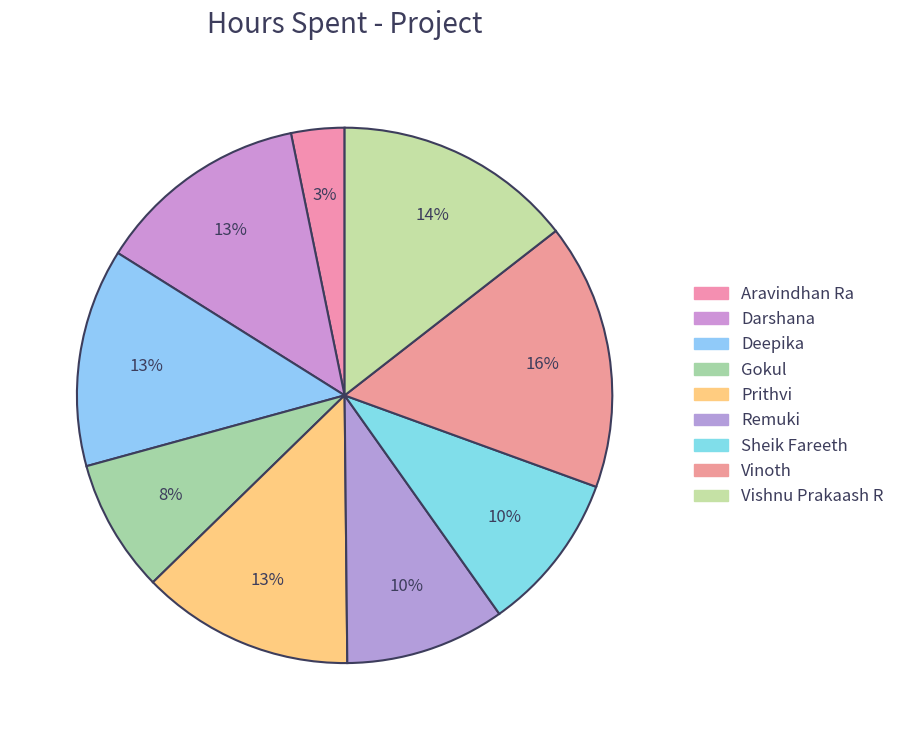

Approximately how many times larger is the value at Vishnu Prakaash R compared to Sheik Fareeth?

1.5